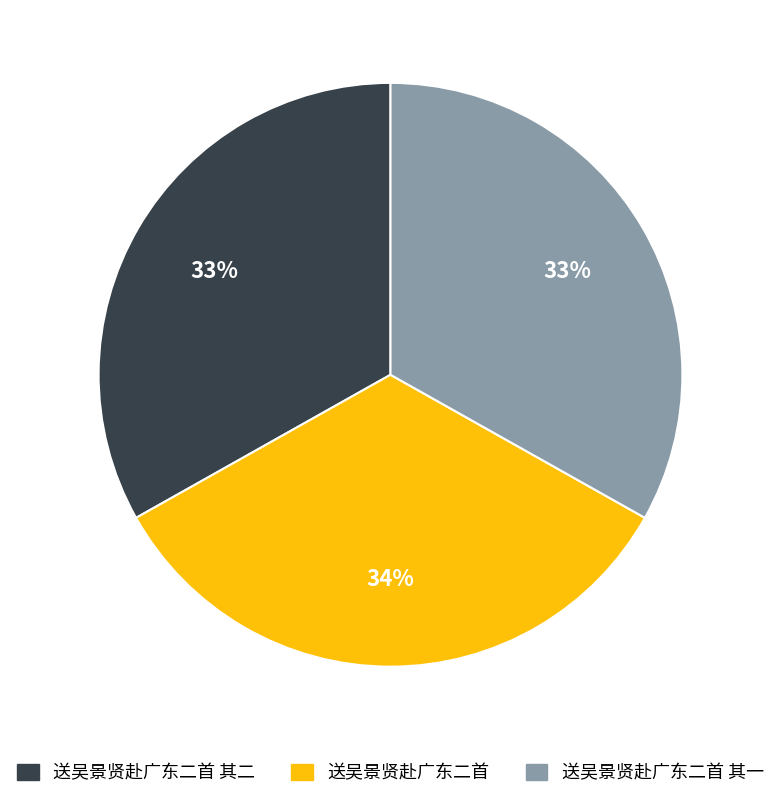

Does any single category account for the majority?

No